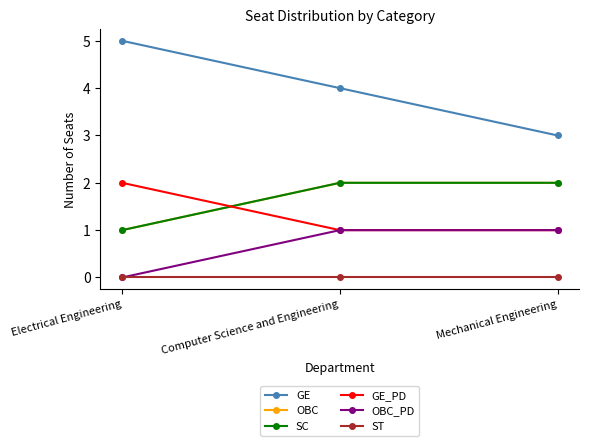

Which has a higher value, Mechanical Engineering or Computer Science and Engineering?

Computer Science and Engineering